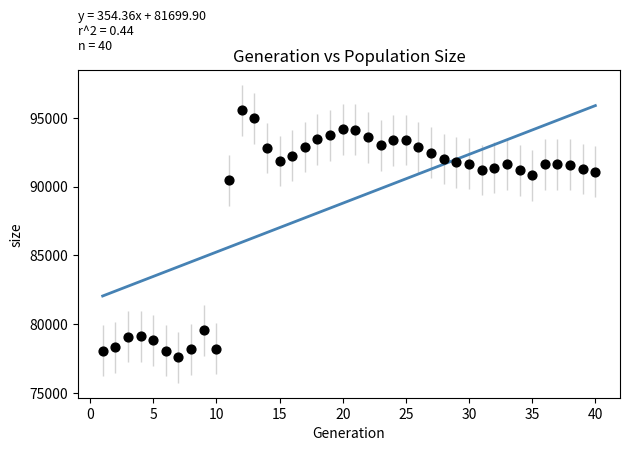

What is the range of X values (max minus min)?

39